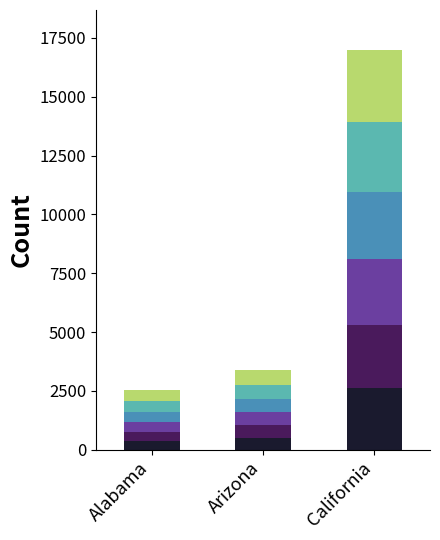

At which category is the sum across all series the highest?

California